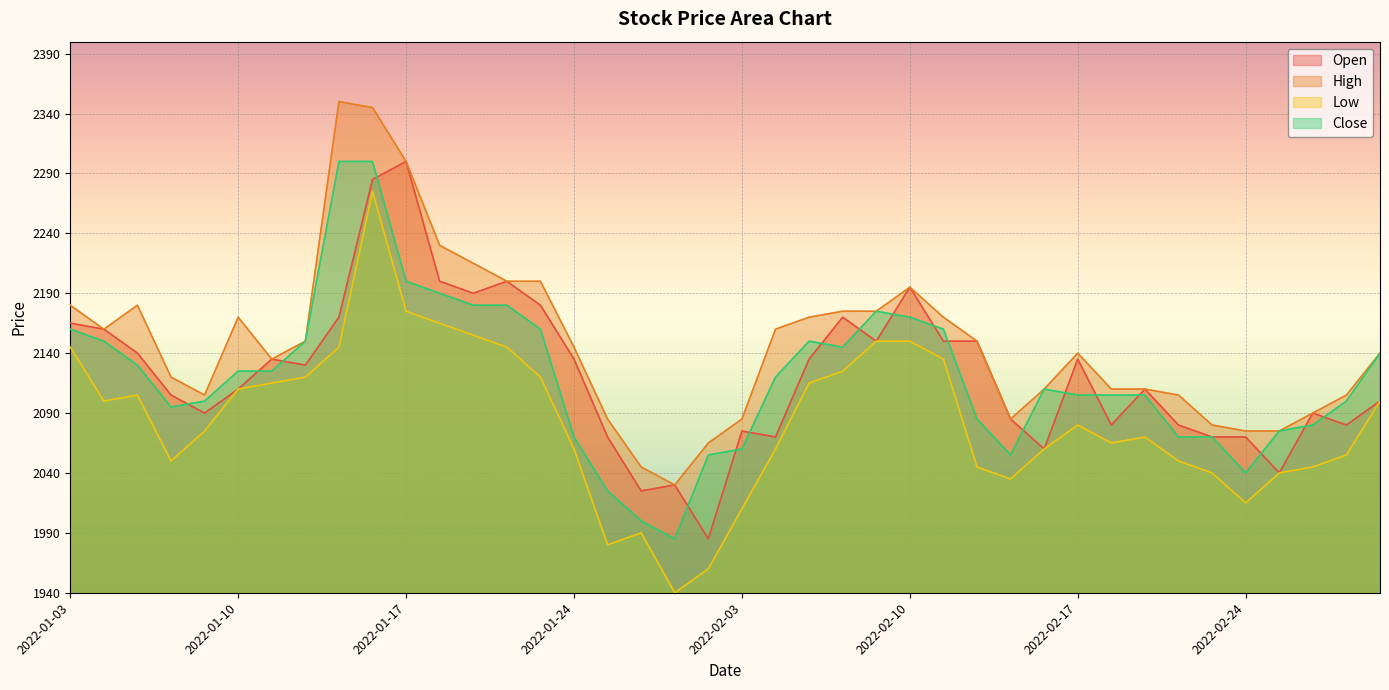

Reading right to left, extract all data points from this chart.

Open: 2100	2080	2090	2040	2070	2070	2080	2110	2080	2135	2060	2085	2150	2150	2195	2150	2170	2135	2070	2075	1985	2030	2025	2070	2135	2180	2200	2190	2200	2300	2285	2170	2130	2135	2110	2090	2105	2140	2160	2165
High: 2140	2105	2090	2075	2075	2080	2105	2110	2110	2140	2110	2085	2150	2170	2195	2175	2175	2170	2160	2085	2065	2030	2045	2085	2145	2200	2200	2215	2230	2300	2345	2350	2150	2135	2170	2105	2120	2180	2160	2180
Low: 2100	2055	2045	2040	2015	2040	2050	2070	2065	2080	2060	2035	2045	2135	2150	2150	2125	2115	2060	2010	1960	1940	1990	1980	2060	2120	2145	2155	2165	2175	2275	2145	2120	2115	2110	2075	2050	2105	2100	2145
Close: 2140	2100	2080	2075	2040	2070	2070	2105	2105	2105	2110	2055	2085	2160	2170	2175	2145	2150	2120	2060	2055	1985	2000	2025	2070	2160	2180	2180	2190	2200	2300	2300	2150	2125	2125	2100	2095	2130	2150	2160